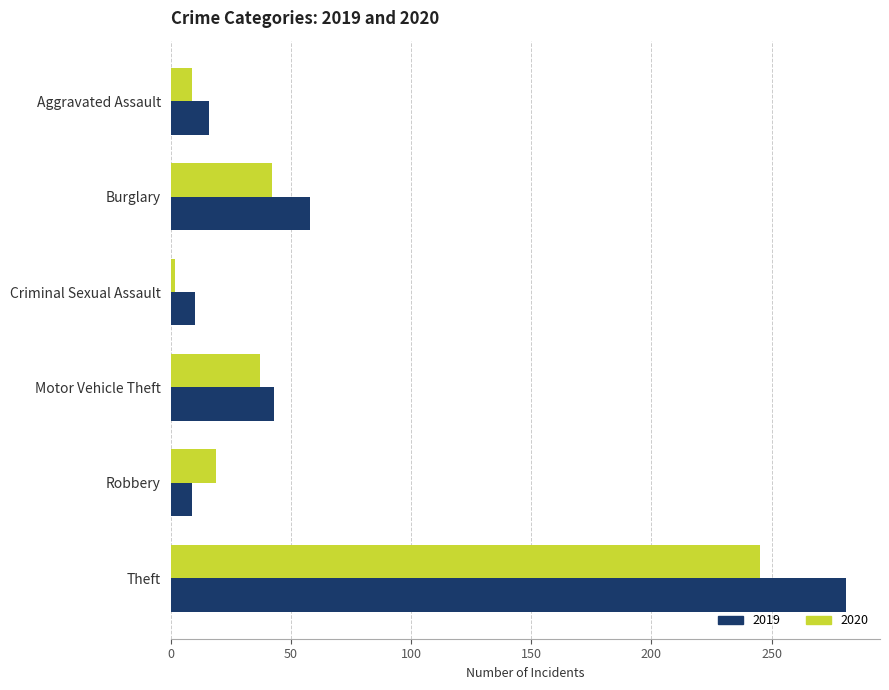

Where is 2019 nearest to the value 145?

Burglary